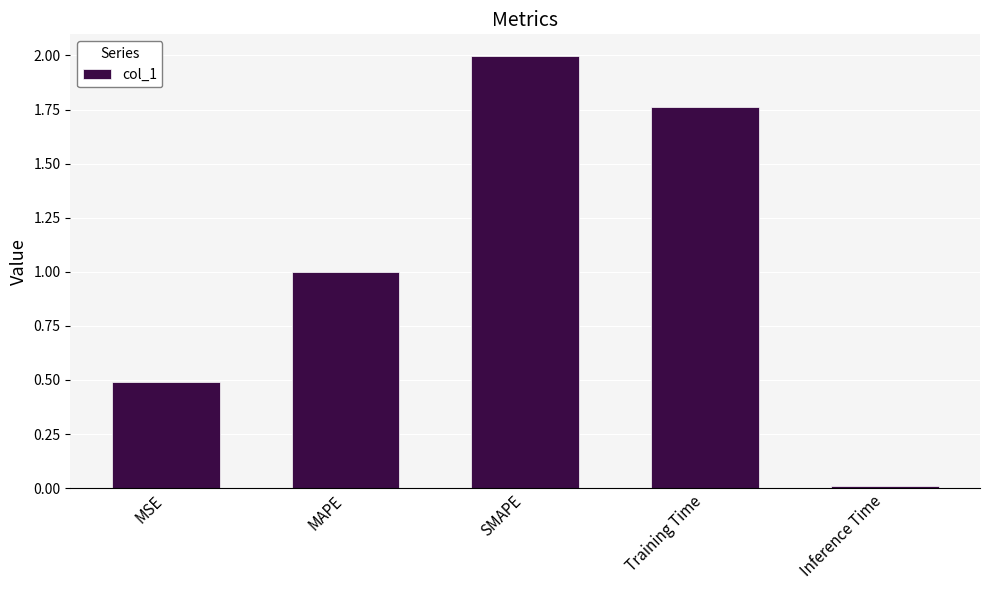

How many bars are there in total?

5